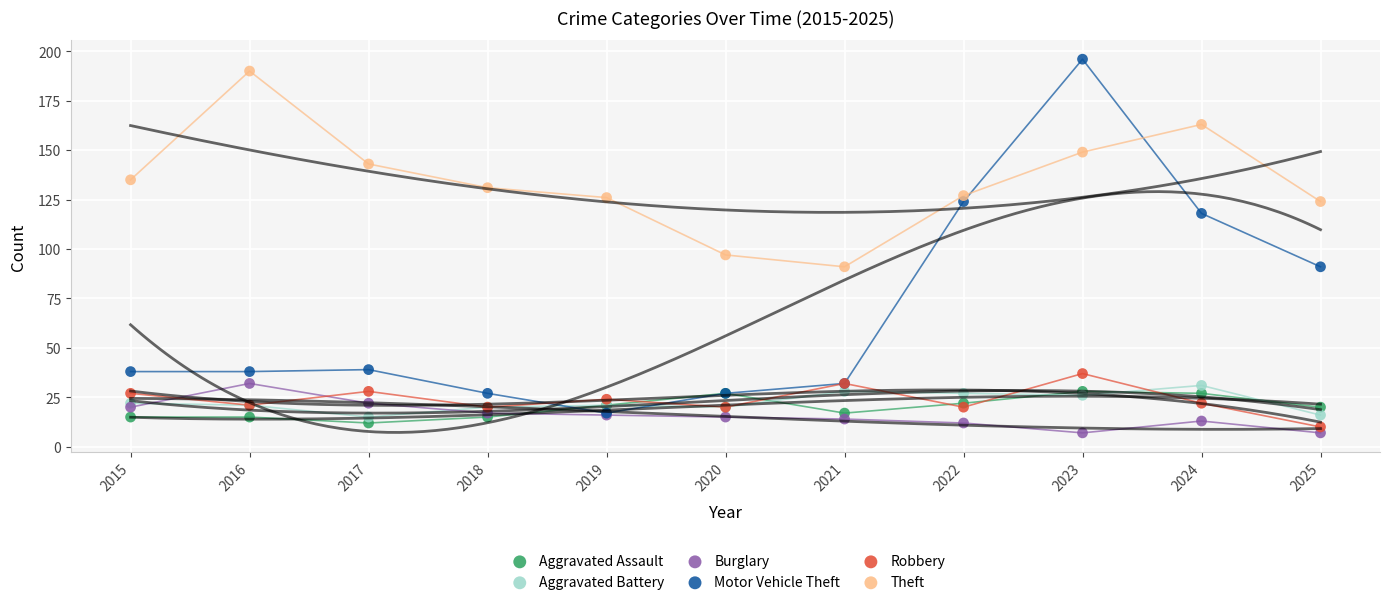

Across all series, what Y value is closest to 101?

97